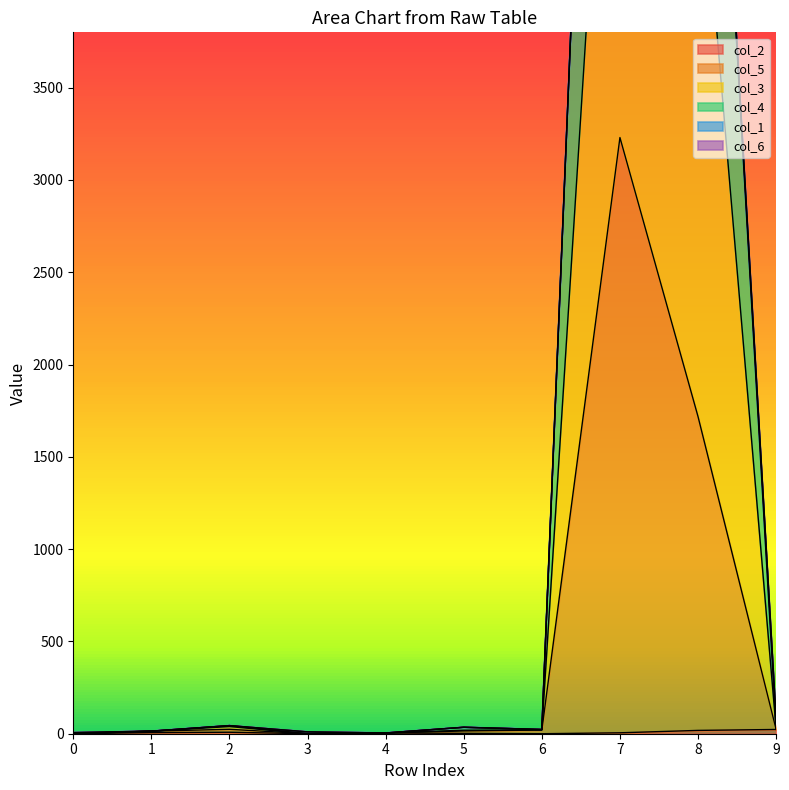

True or false: col_2 and col_4 intersect in this chart.

False